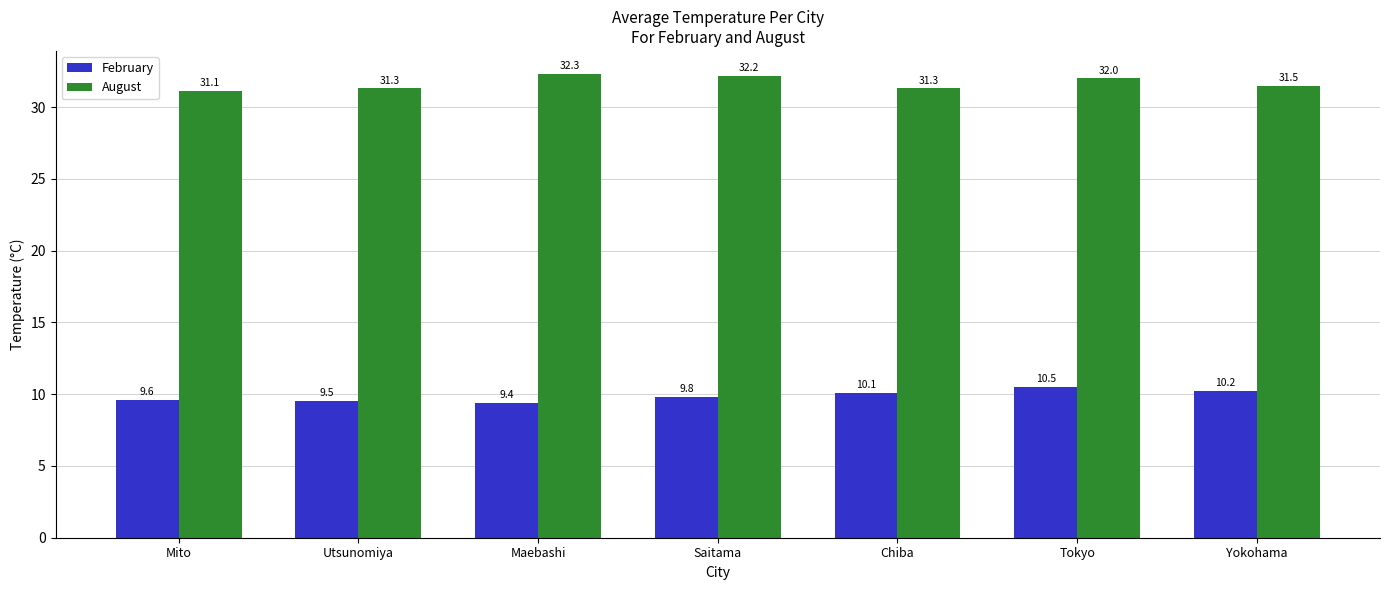

What is the value of the February bar at the 5th from the left?

10.1